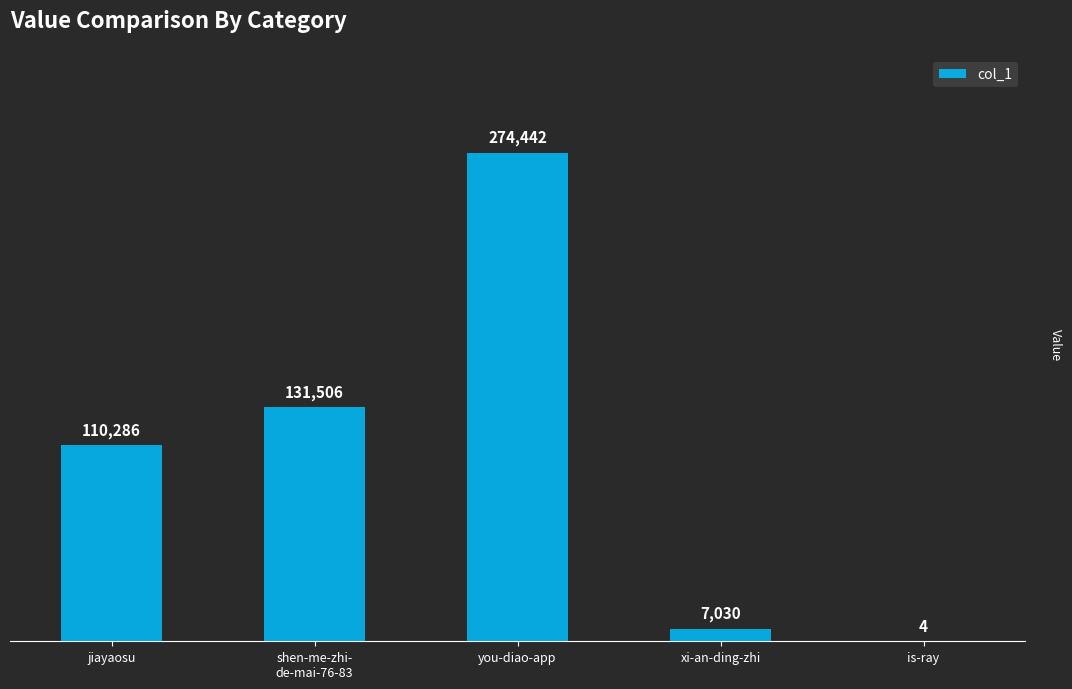

How many categories are shown in the chart?

5